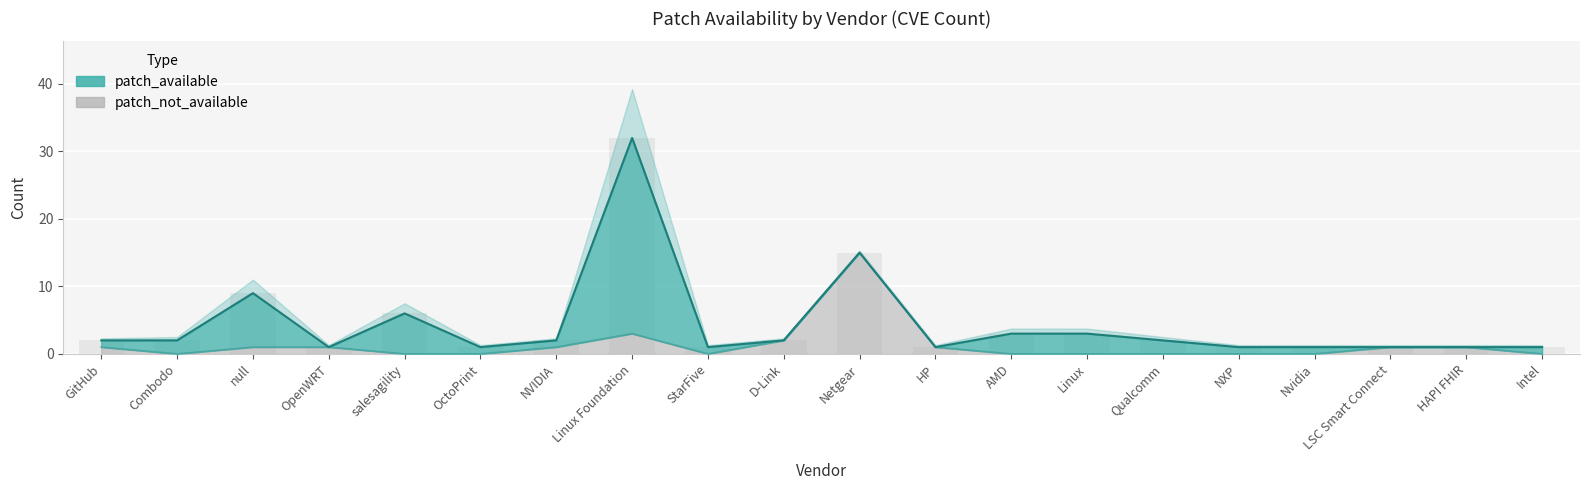

The value at GitHub is 1. True or false?

True